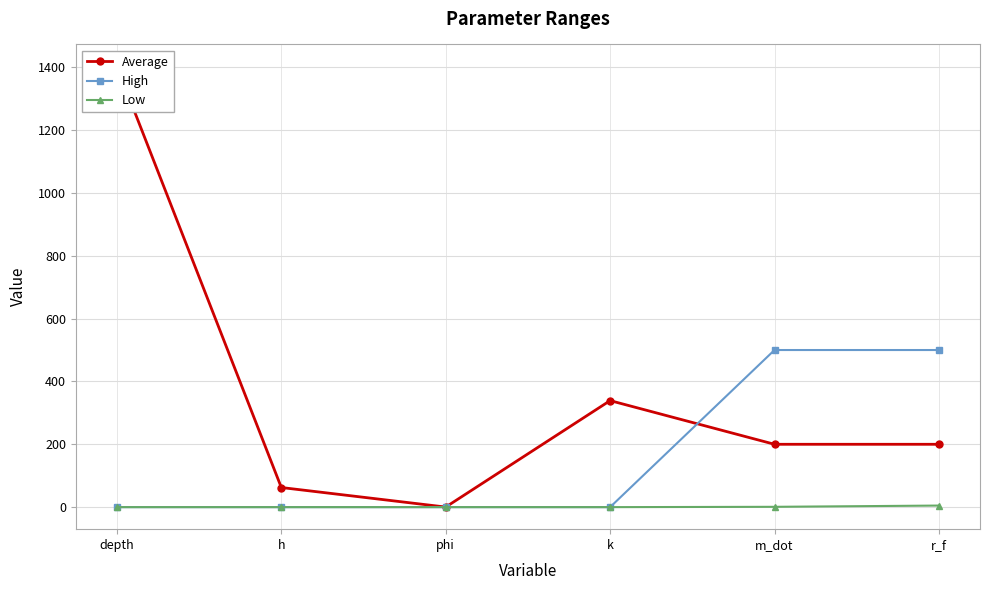

What is the average value of the Average series?

367.3